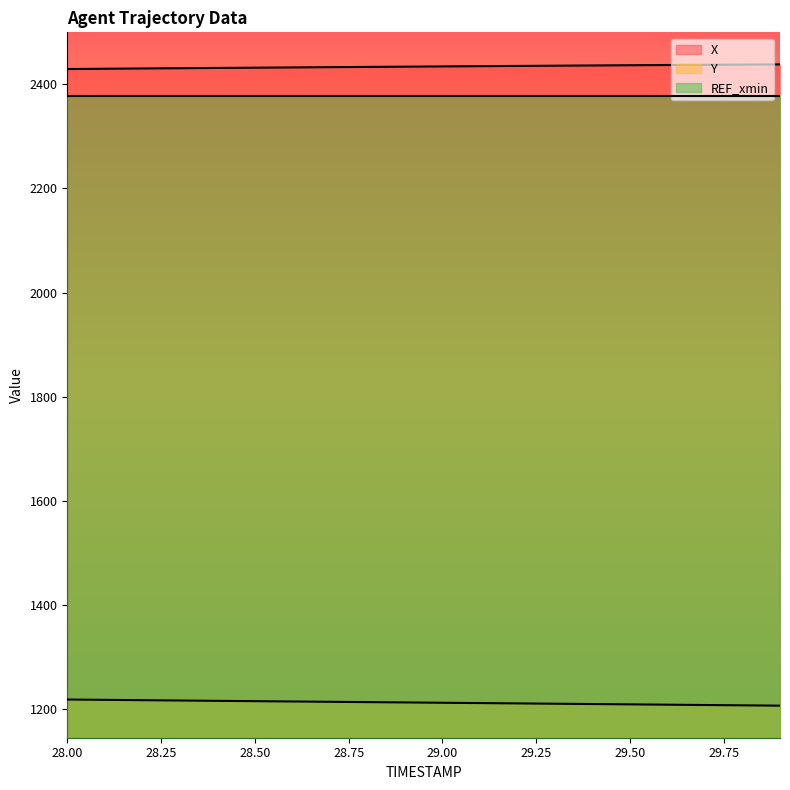

What is the difference between the X values at 29.5 and 29.3?

0.9